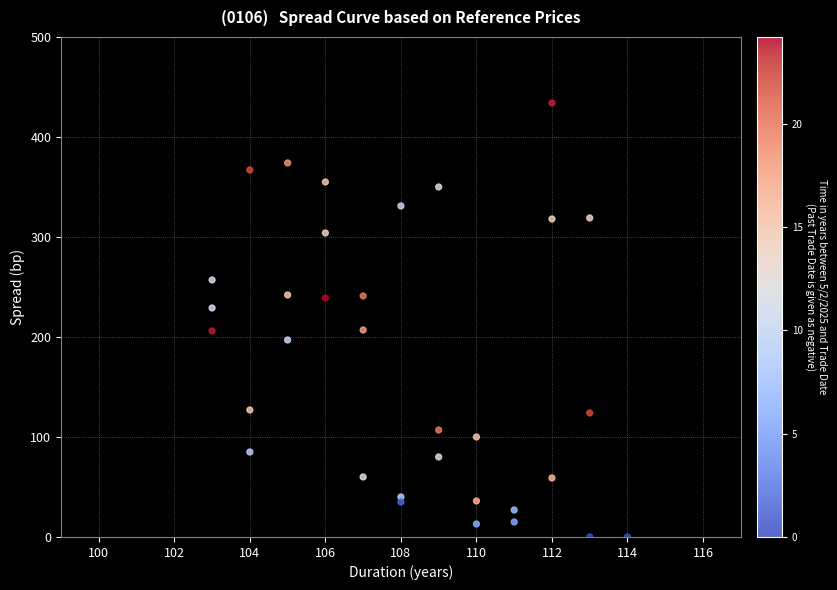

What is the range of Y values (max minus min)?

434